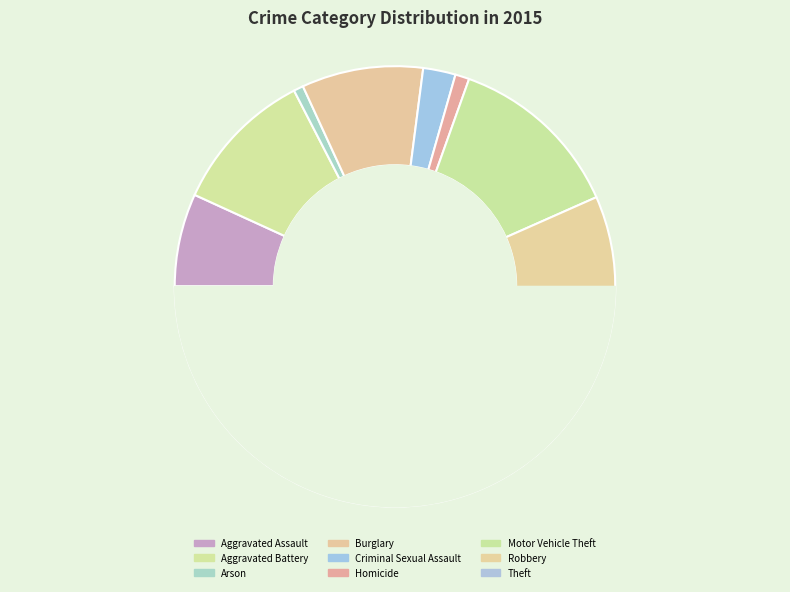

What portion of the pie excludes Criminal Sexual Assault?

97.6%